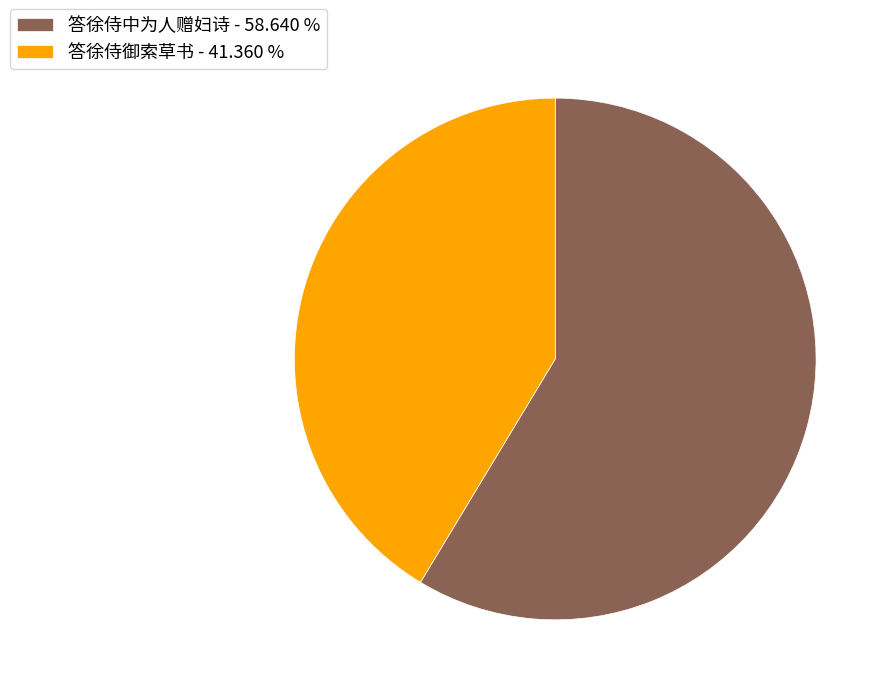

Count the number of slices in the pie.

2